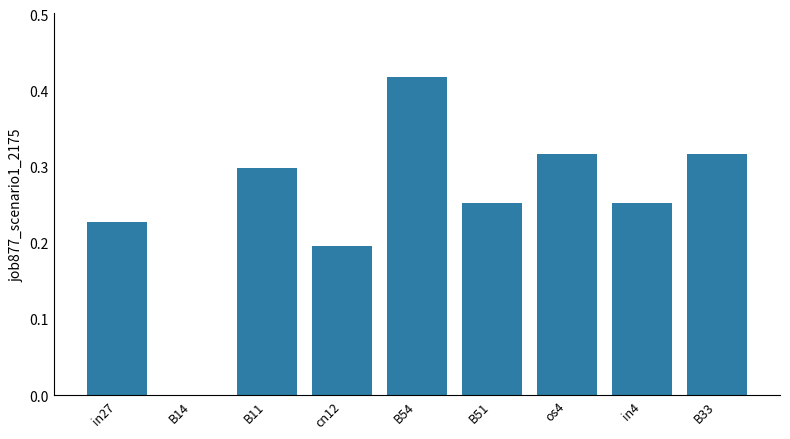

The chart shows a value of 0.0 at B14. True or false?

True